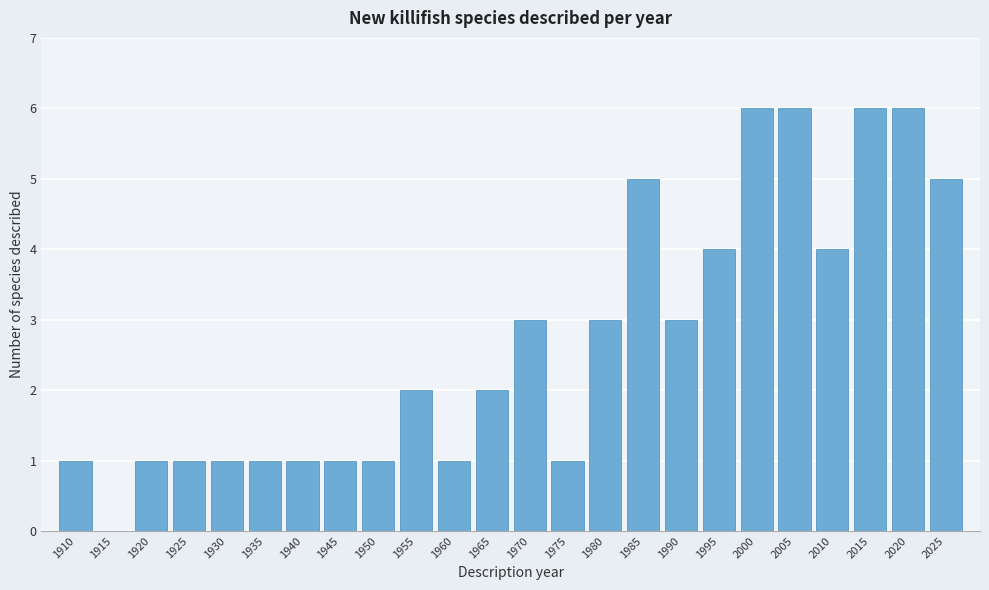

Reading left to right, transcribe this chart: for each bar, give the range it covers on the x-axis and its height. The values are not printed on the chart, so give them approximately, as read against the axis.

1907.5 to 1912.5: 1
1912.5 to 1917.5: 0
1917.5 to 1922.5: 1
1922.5 to 1927.5: 1
1927.5 to 1932.5: 1
1932.5 to 1937.5: 1
1937.5 to 1942.5: 1
1942.5 to 1947.5: 1
1947.5 to 1952.5: 1
1952.5 to 1957.5: 2
1957.5 to 1962.5: 1
1962.5 to 1967.5: 2
1967.5 to 1972.5: 3
1972.5 to 1977.5: 1
1977.5 to 1982.5: 3
1982.5 to 1987.5: 5
1987.5 to 1992.5: 3
1992.5 to 1997.5: 4
1997.5 to 2002.5: 6
2002.5 to 2007.5: 6
2007.5 to 2012.5: 4
2012.5 to 2017.5: 6
2017.5 to 2022.5: 6
2022.5 to 2027.5: 5